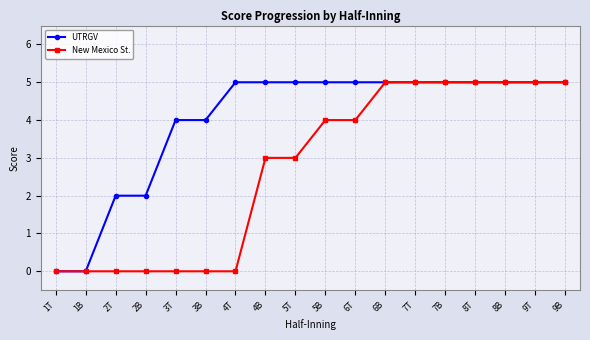

Which series has the largest total across all categories?

UTRGV